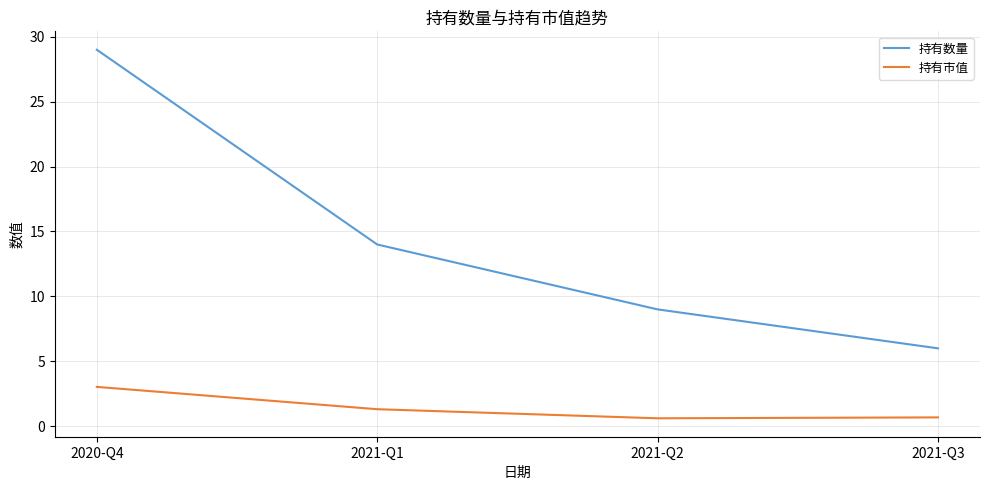

The value of 持有数量 at 2021-Q2 is 5.9. True or false?

False